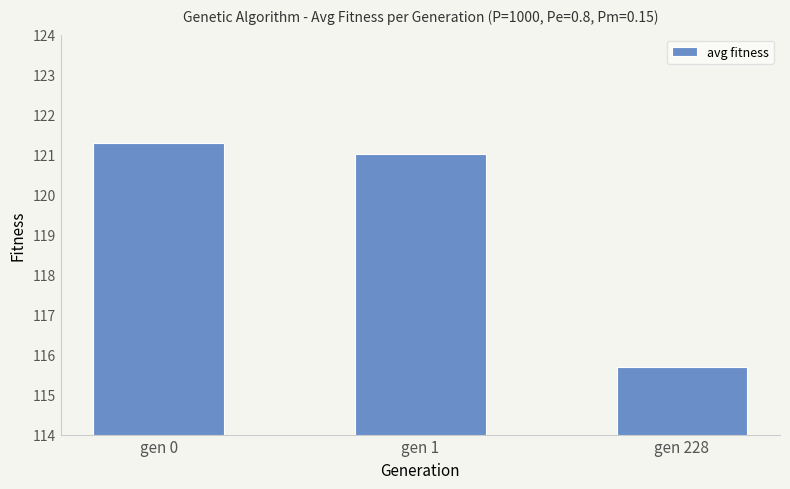

Is it true that the value at gen 0 is 121.3?

True